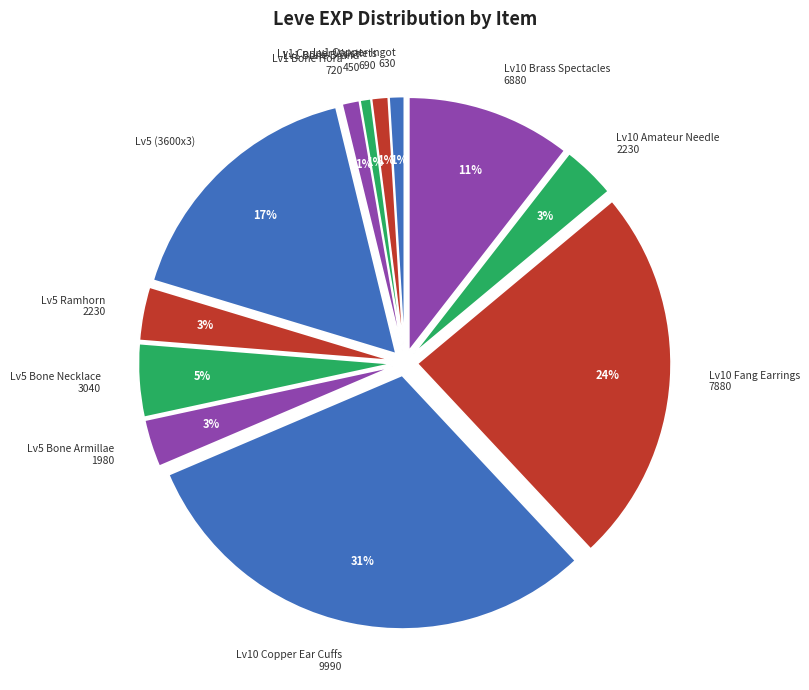

Does Lv10 Amateur Needle 2230 account for over 50% of the chart?

No